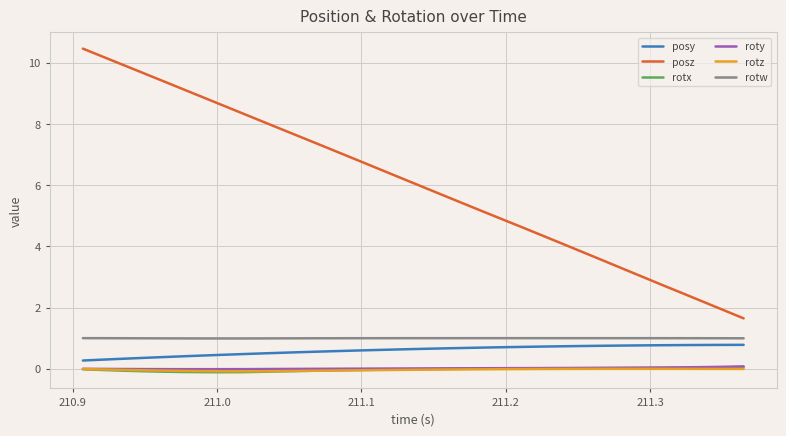

What is the maximum value shown in the chart?

10.5